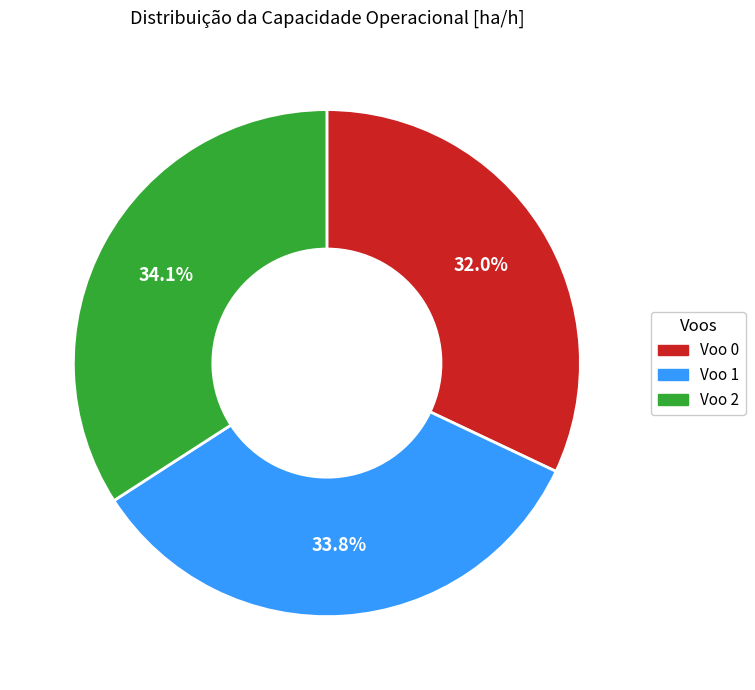

Does Voo 0 represent more than half of the total?

No